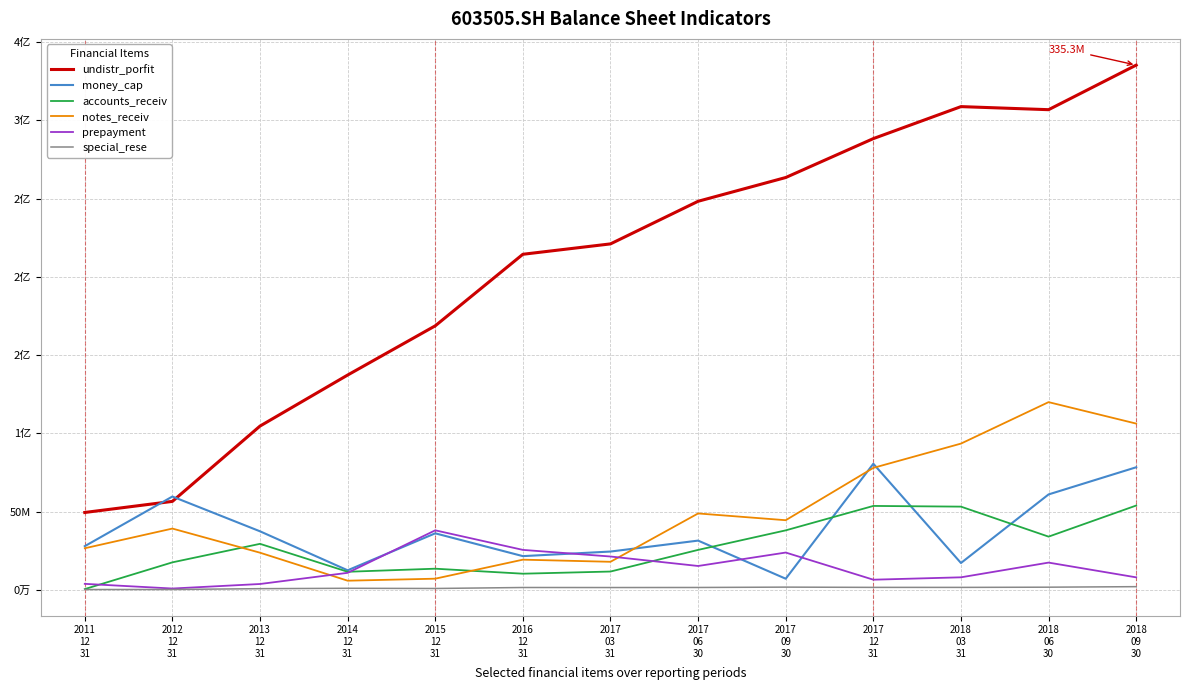

Does the chart have visible grid lines?

Yes